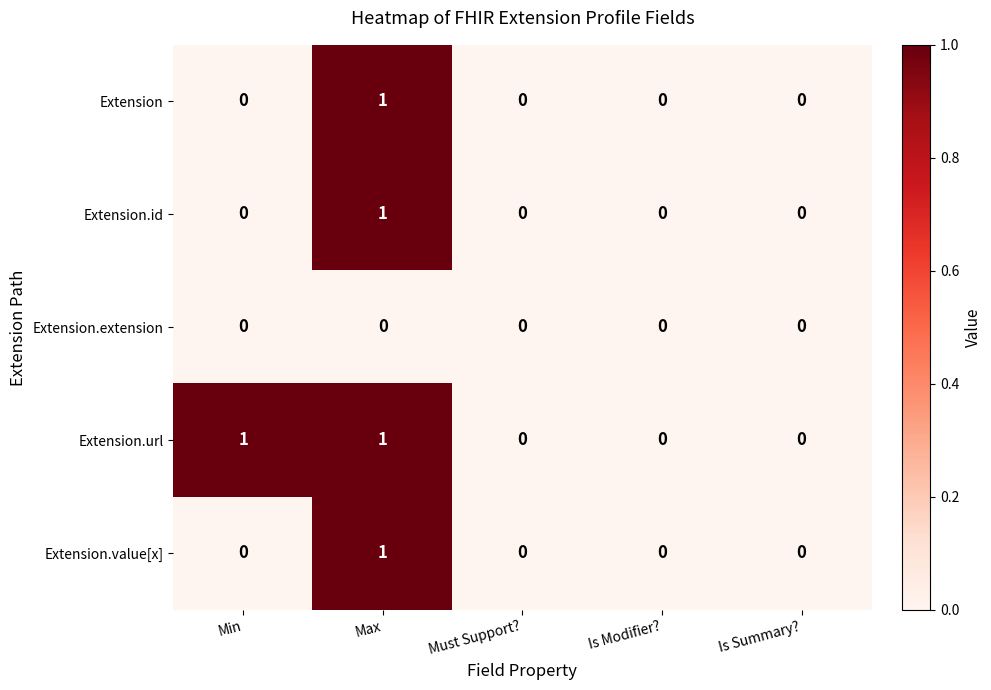

The Extension series shows -1 at Must Support?. True or false?

False